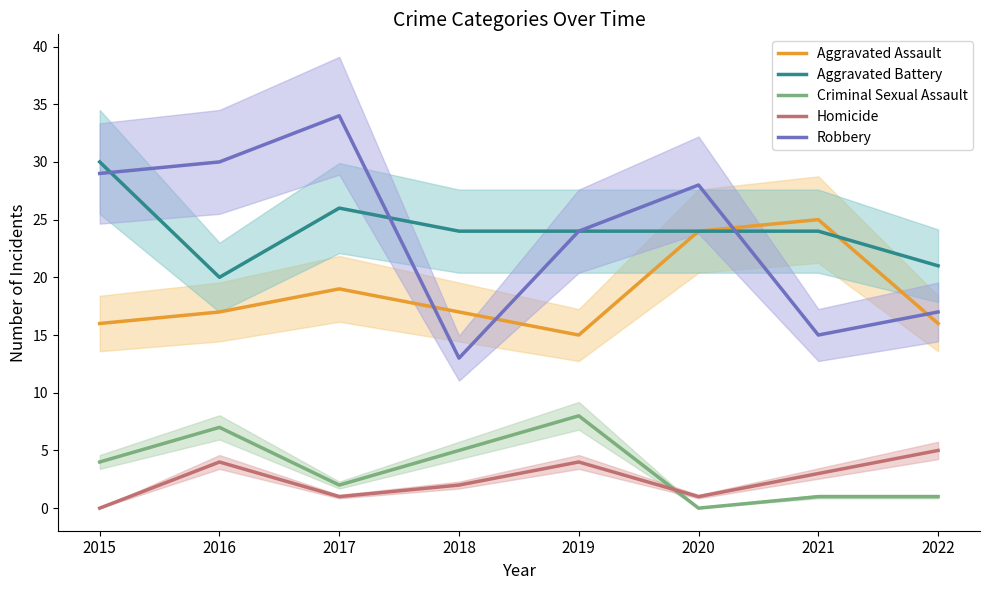

What is the sum of all Aggravated Assault values?

149